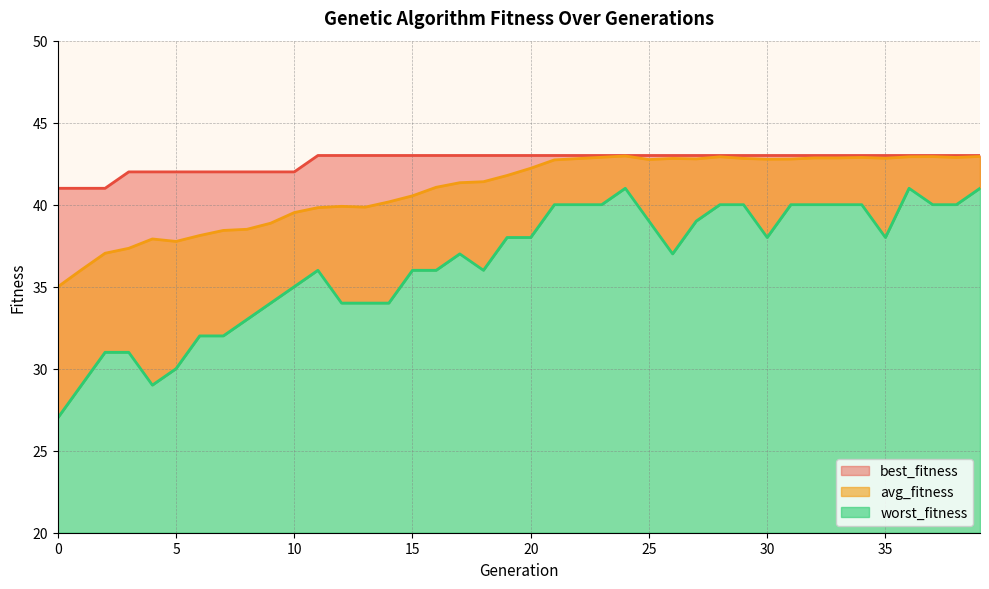

How many interior local peaks does the avg_fitness series have?

7